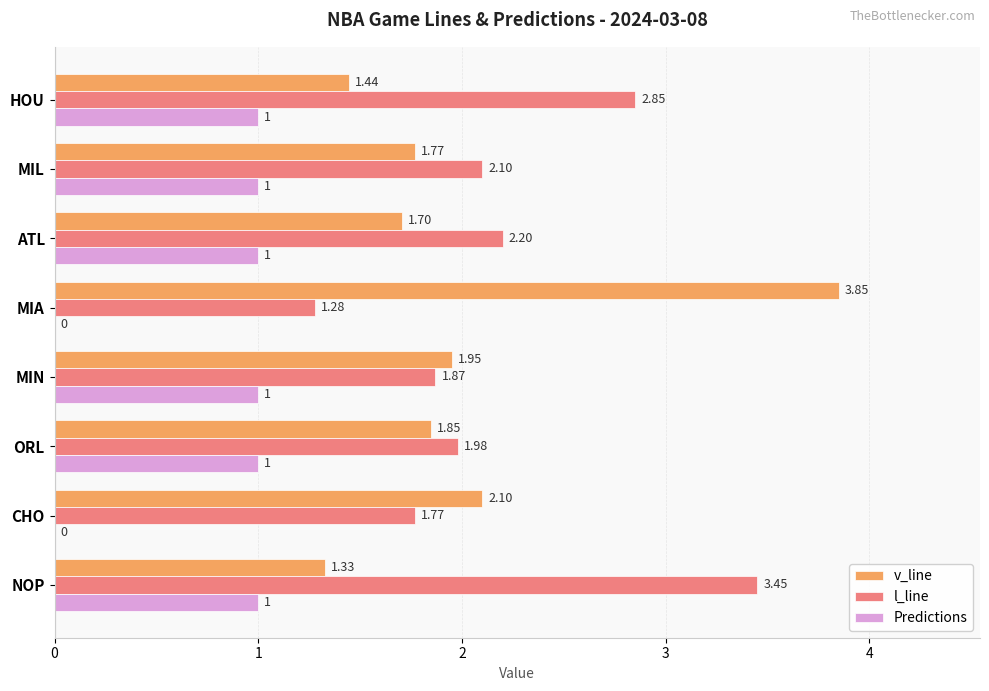

Is the value of v_line at MIL greater than the value of l_line at ORL?

No